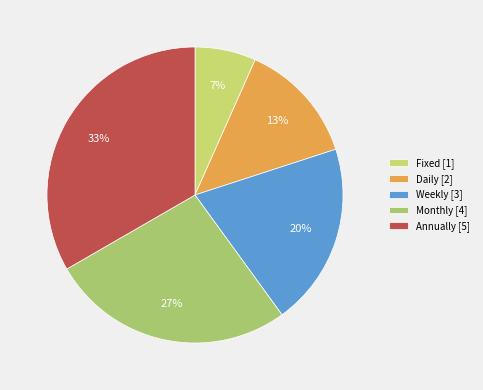

To the nearest percent, what is the average slice percentage?

20%